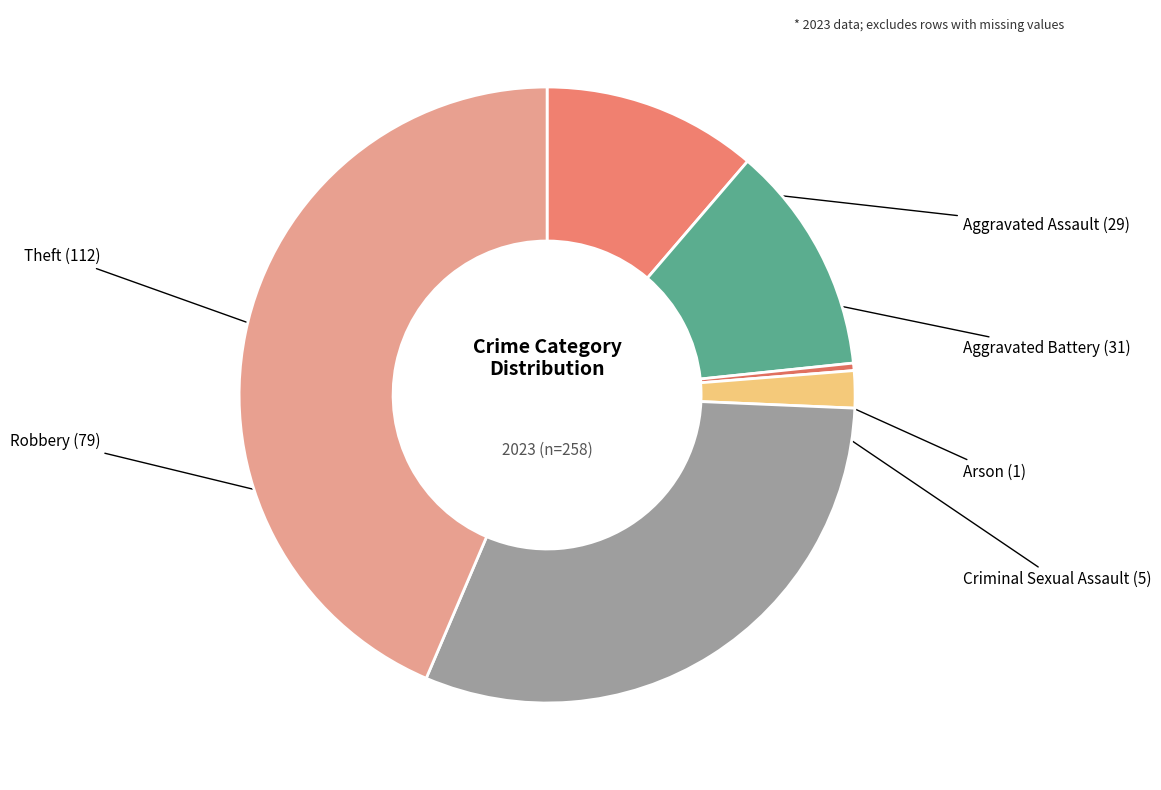

Count the number of slices in the pie.

6